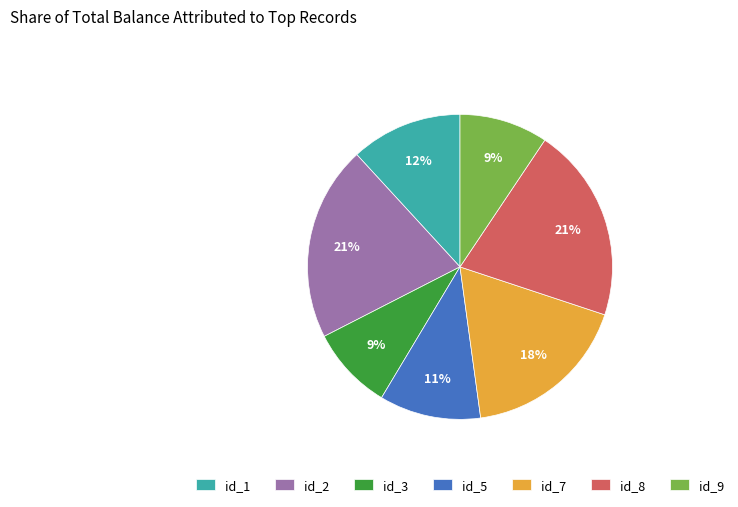

Which has a higher value, id_2 or id_9?

id_2